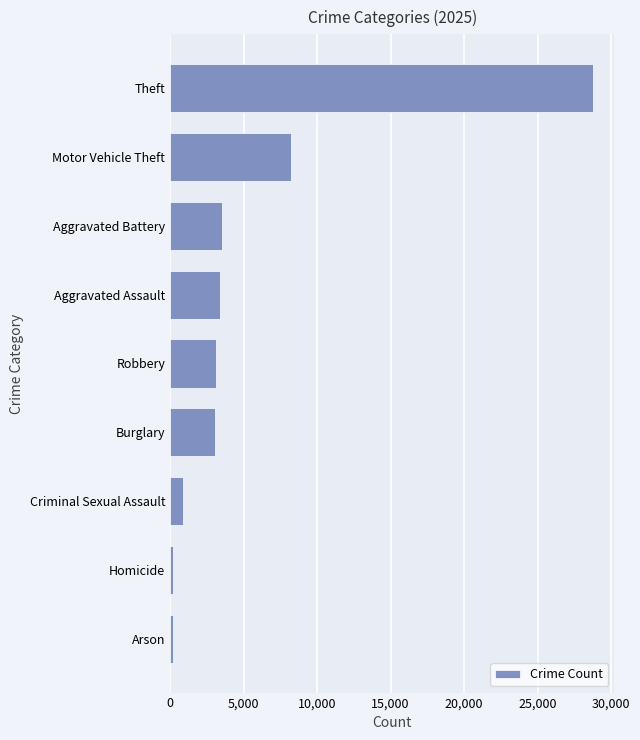

At which label is the value closest to 14488?

Motor Vehicle Theft